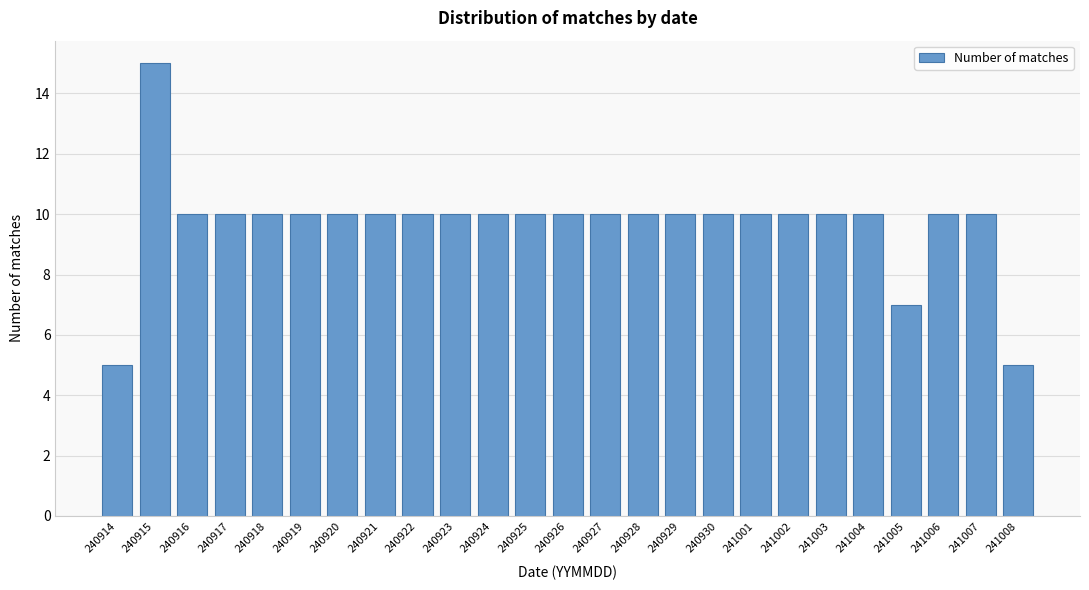

Reading right to left, list all the values displayed in this chart.

241008=5	241007=10	241006=10	241005=7	241004=10	241003=10	241002=10	241001=10	240930=10	240929=10	240928=10	240927=10	240926=10	240925=10	240924=10	240923=10	240922=10	240921=10	240920=10	240919=10	240918=10	240917=10	240916=10	240915=15	240914=5